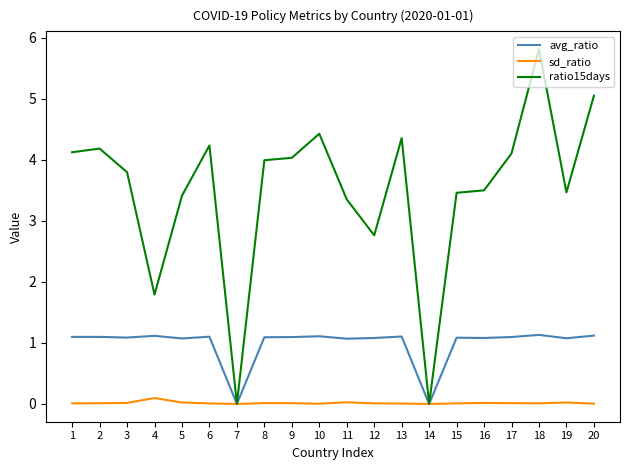

At which category is the sum across all series the highest?

18